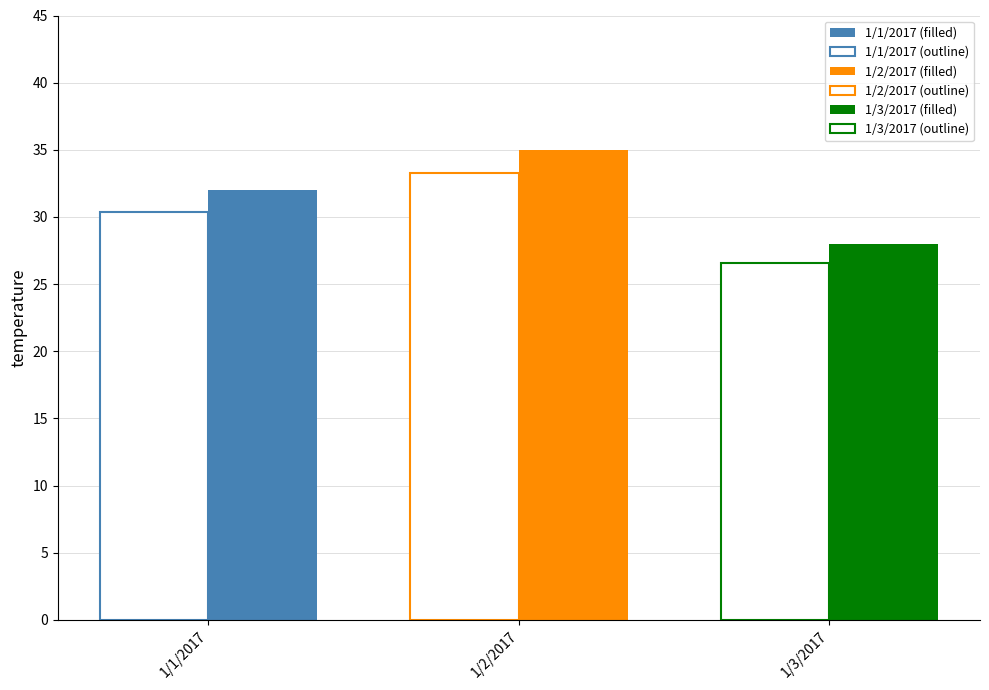

List the labels in order of value, smallest first.

1/3/2017, 1/1/2017, 1/2/2017